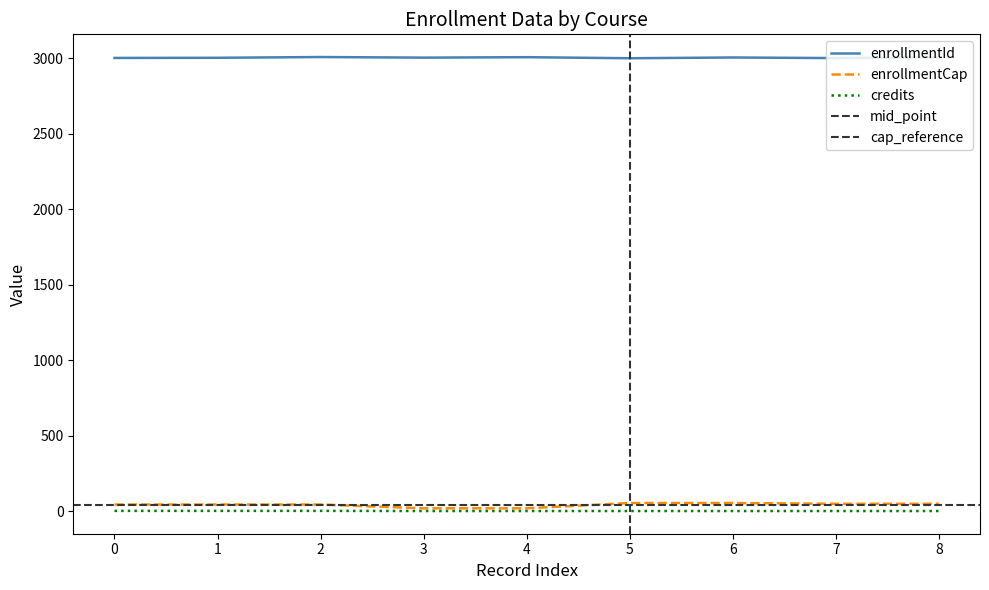

What is the difference between the maximum and minimum values in the credits series?

1